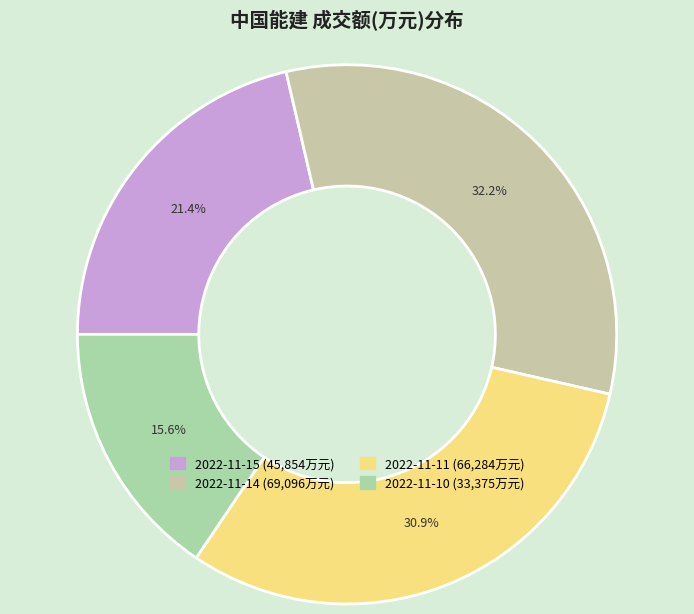

True or false: 2022-11-11 accounts for 31% of the total.

True